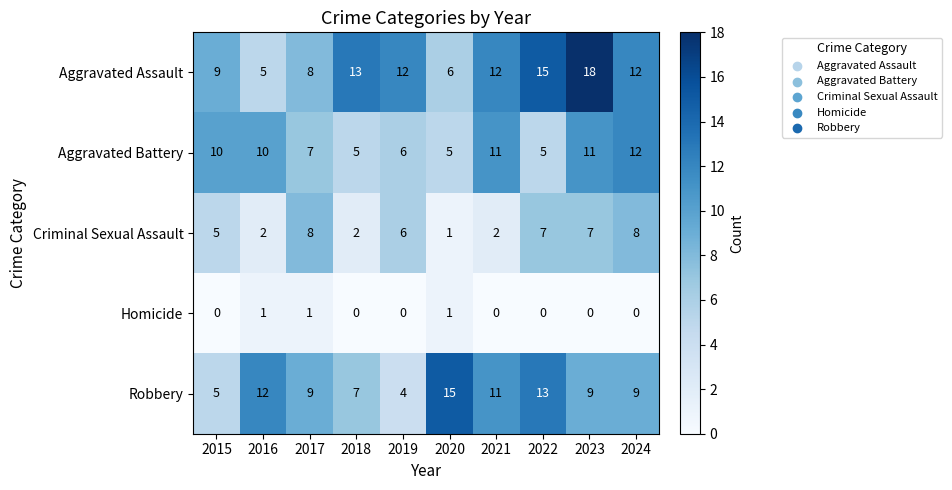

What is the difference between the maximum and second lowest values in the Robbery series?

10